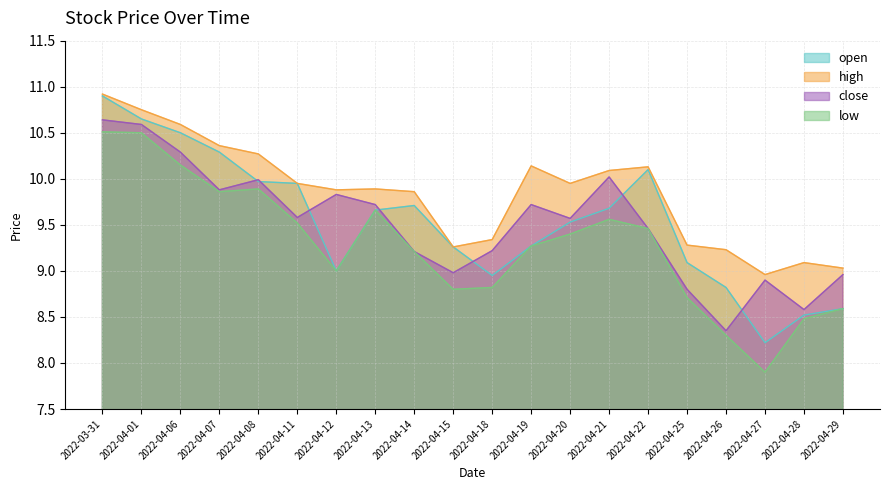

Reading left to right, what are all the values shown in this chart?

open: 2022-03-31=10.9	2022-04-01=10.7	2022-04-06=10.5	2022-04-07=10.3	2022-04-08=10.0	2022-04-11=9.9	2022-04-12=9.0	2022-04-13=9.7	2022-04-14=9.7	2022-04-15=9.3	2022-04-18=8.9	2022-04-19=9.3	2022-04-20=9.5	2022-04-21=9.7	2022-04-22=10.1	2022-04-25=9.1	2022-04-26=8.8	2022-04-27=8.2	2022-04-28=8.5	2022-04-29=8.6
high: 2022-03-31=10.9	2022-04-01=10.8	2022-04-06=10.6	2022-04-07=10.4	2022-04-08=10.3	2022-04-11=9.9	2022-04-12=9.9	2022-04-13=9.9	2022-04-14=9.9	2022-04-15=9.3	2022-04-18=9.3	2022-04-19=10.1	2022-04-20=9.9	2022-04-21=10.1	2022-04-22=10.1	2022-04-25=9.3	2022-04-26=9.2	2022-04-27=9.0	2022-04-28=9.1	2022-04-29=9.0
close: 2022-03-31=10.6	2022-04-01=10.6	2022-04-06=10.3	2022-04-07=9.9	2022-04-08=10.0	2022-04-11=9.6	2022-04-12=9.8	2022-04-13=9.7	2022-04-14=9.2	2022-04-15=9.0	2022-04-18=9.2	2022-04-19=9.7	2022-04-20=9.6	2022-04-21=10.0	2022-04-22=9.5	2022-04-25=8.8	2022-04-26=8.3	2022-04-27=8.9	2022-04-28=8.6	2022-04-29=9.0
low: 2022-03-31=10.5	2022-04-01=10.5	2022-04-06=10.2	2022-04-07=9.9	2022-04-08=9.9	2022-04-11=9.5	2022-04-12=9.0	2022-04-13=9.7	2022-04-14=9.2	2022-04-15=8.8	2022-04-18=8.8	2022-04-19=9.3	2022-04-20=9.4	2022-04-21=9.6	2022-04-22=9.5	2022-04-25=8.7	2022-04-26=8.3	2022-04-27=7.9	2022-04-28=8.5	2022-04-29=8.6